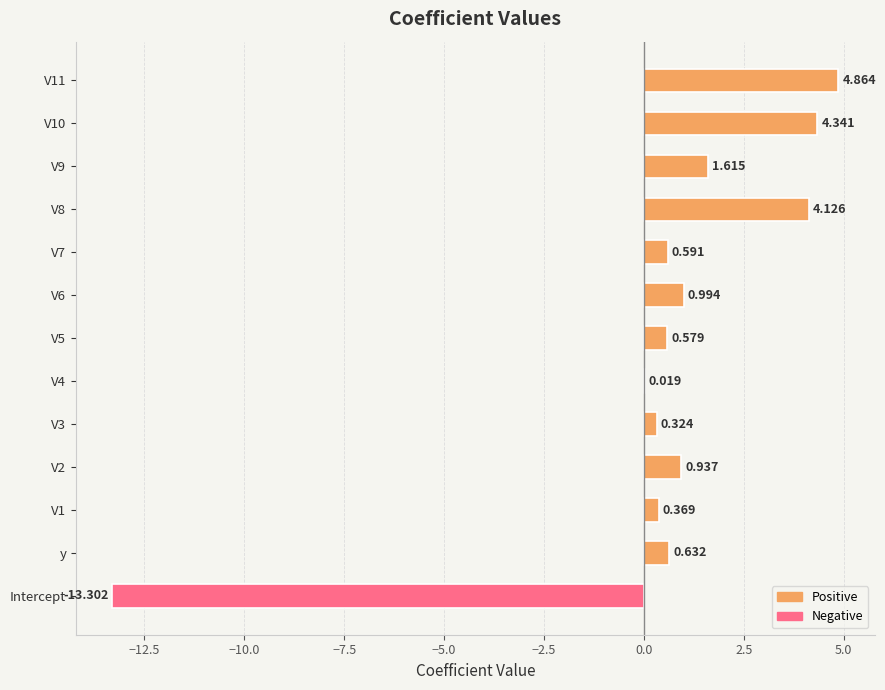

What is the average value?

0.5